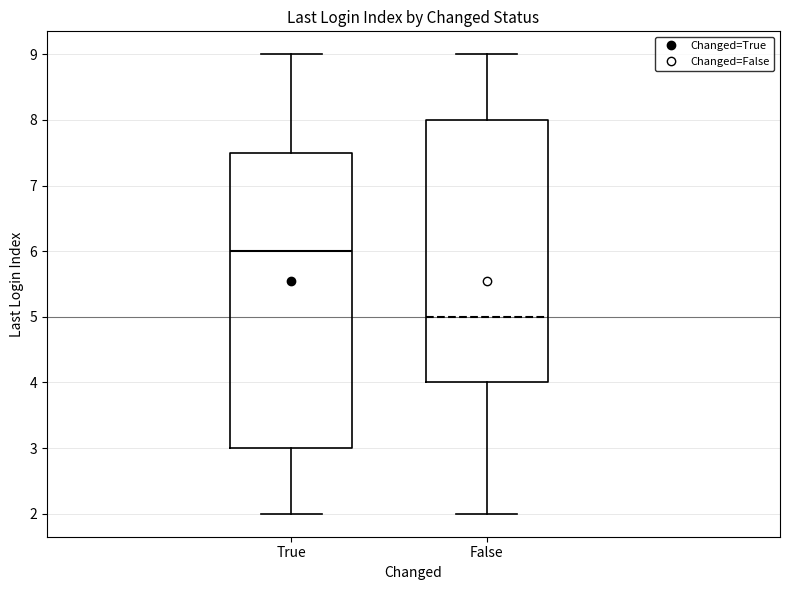

Comparing the boxes themselves (not the whiskers), which one is the tallest?

True